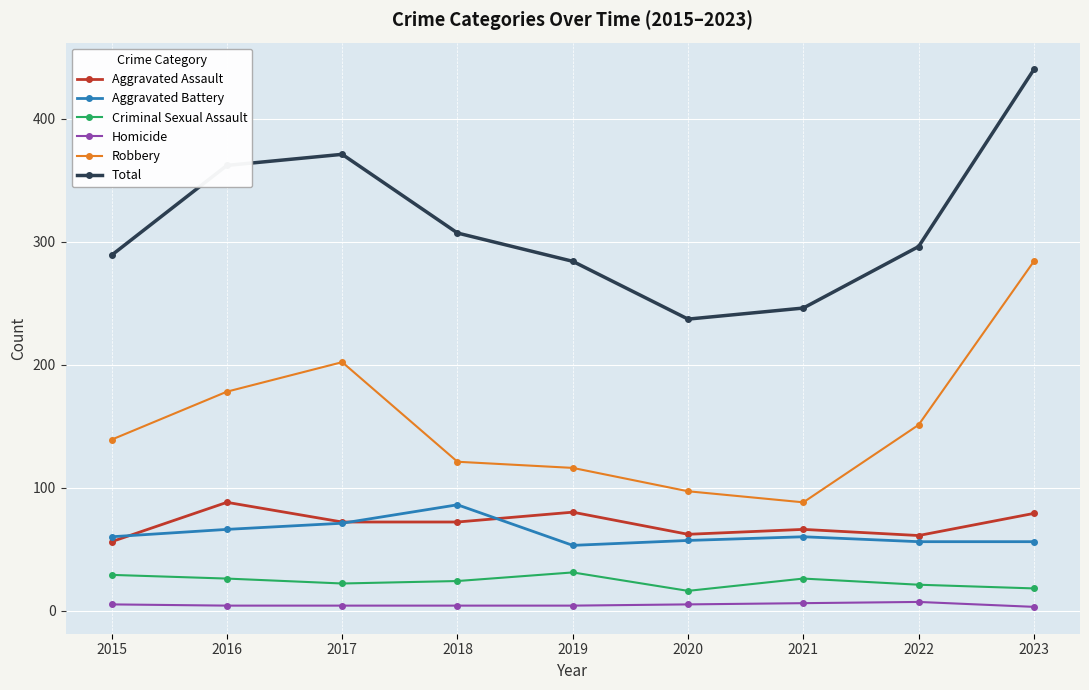

What is the difference between the maximum and second lowest values in the Aggravated Battery series?

30